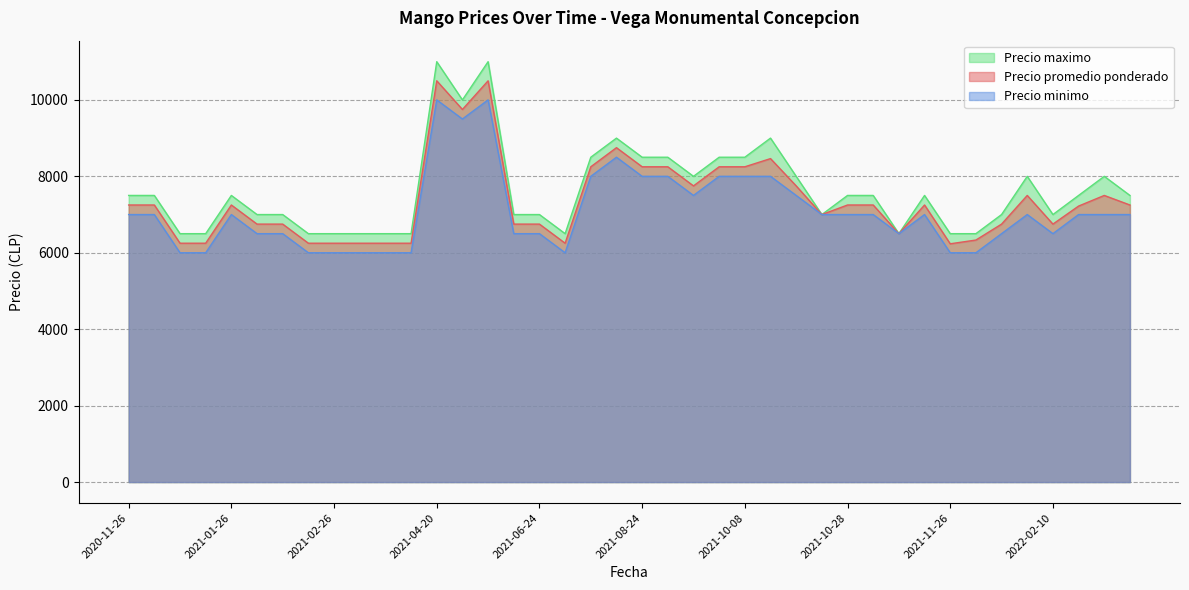

True or false: Precio minimo and Precio maximo cross at least once.

False